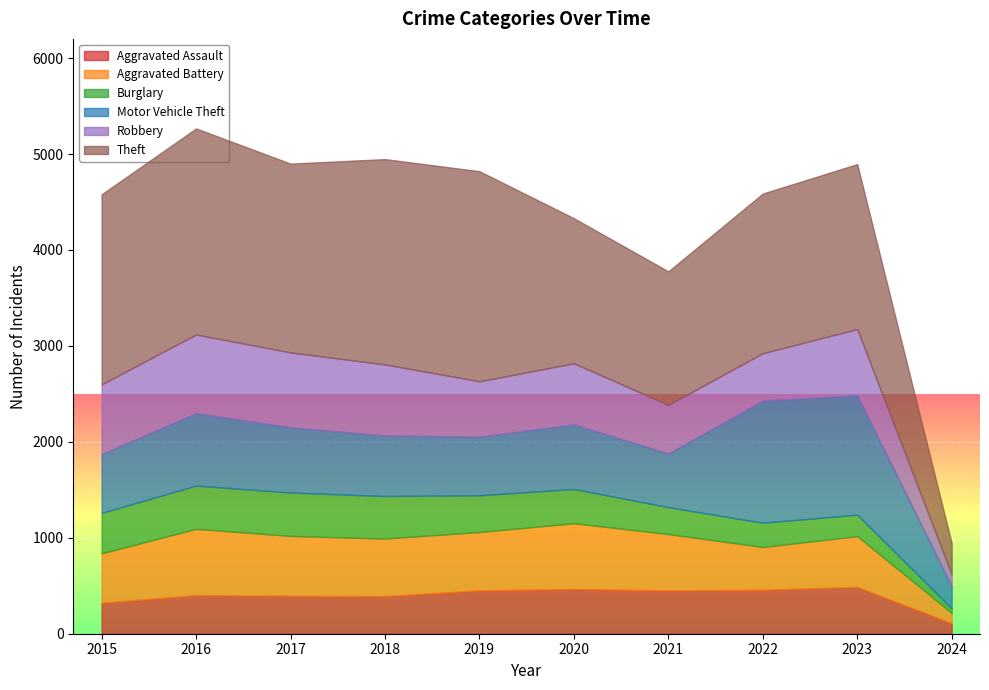

What value does the Aggravated Battery series have at 2021?

587